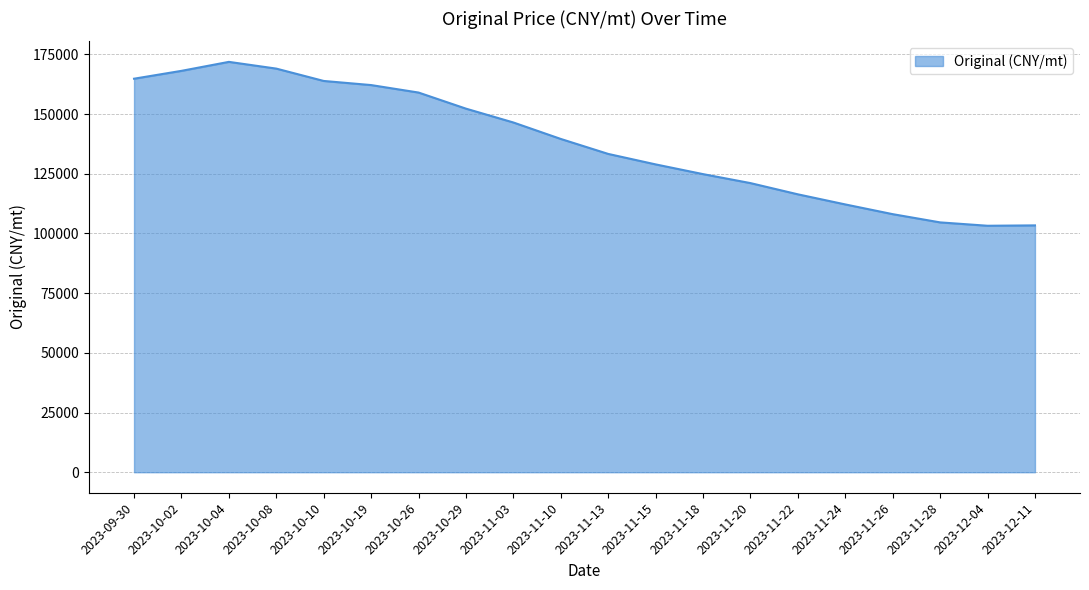

What is the difference between the values at 2023-10-08 and 2023-10-26?

10028.5